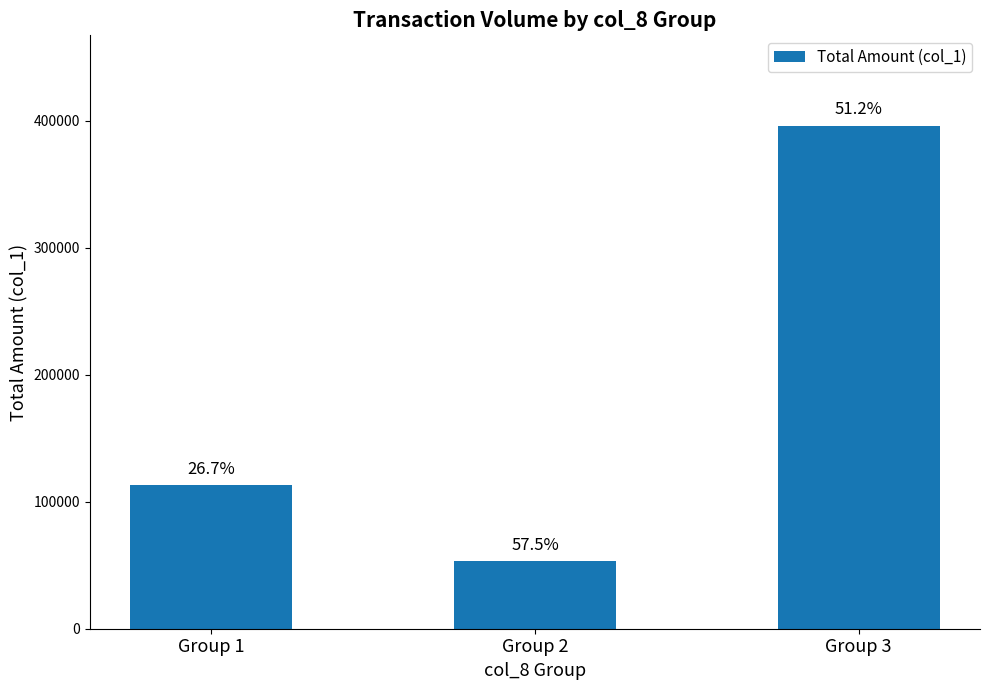

What is the change in value from Group 2 to Group 3?

+343000